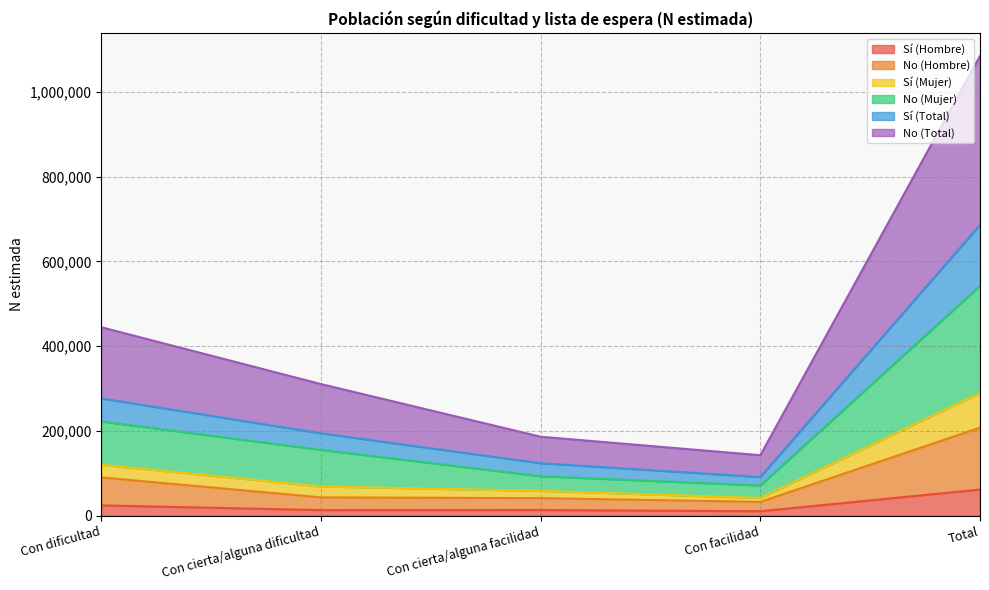

True or false: Sí (Hombre) and No (Hombre) cross at least once.

False